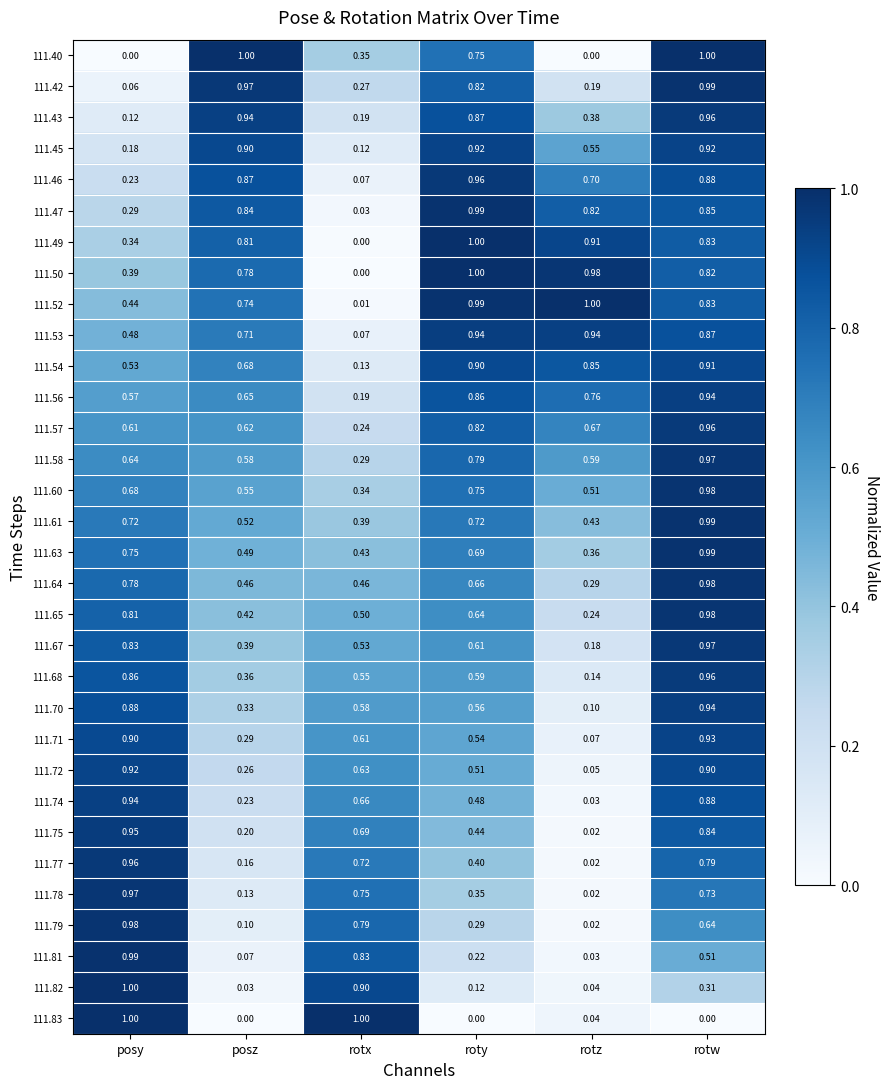

What is the maximum value shown in the chart?

1.0